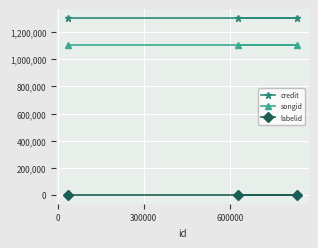

Is this an area chart (filled region under the line)?

No